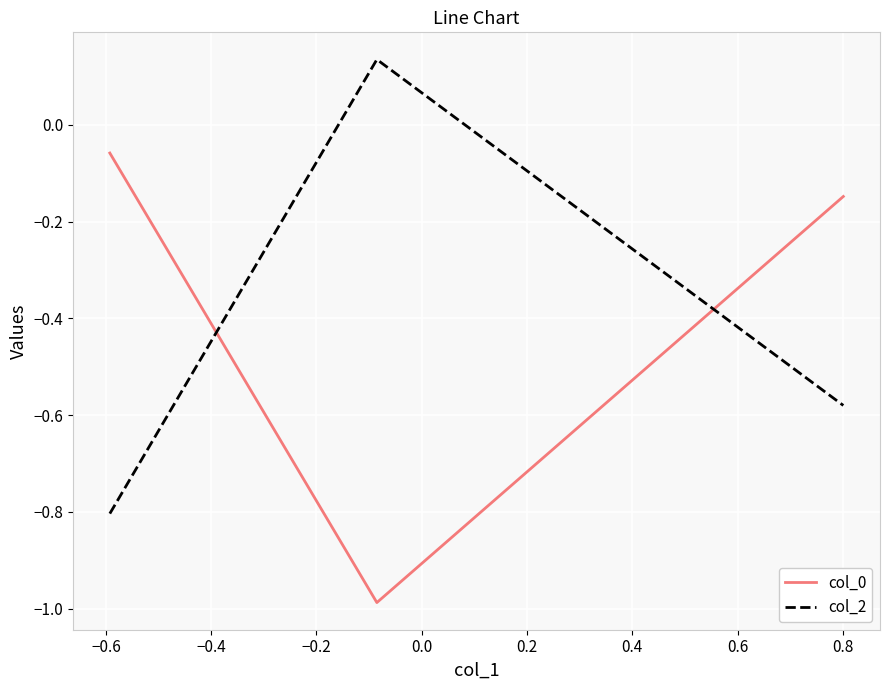

What is the sum of all col_0 values?

-1.2